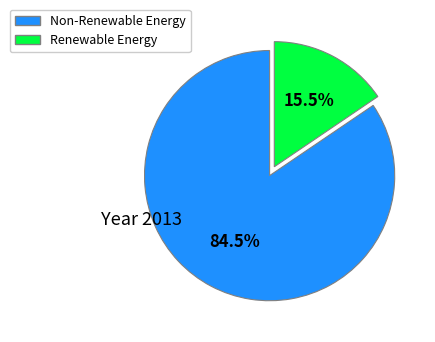

Does any single category account for the majority?

Yes